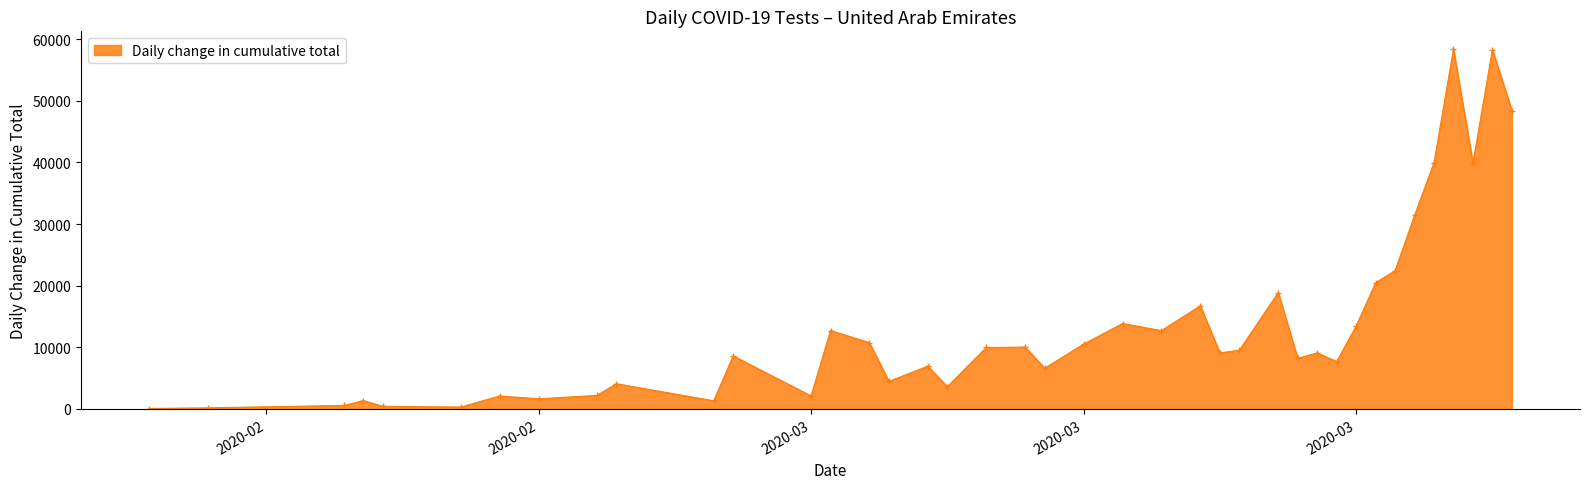

What is the average value?

13480